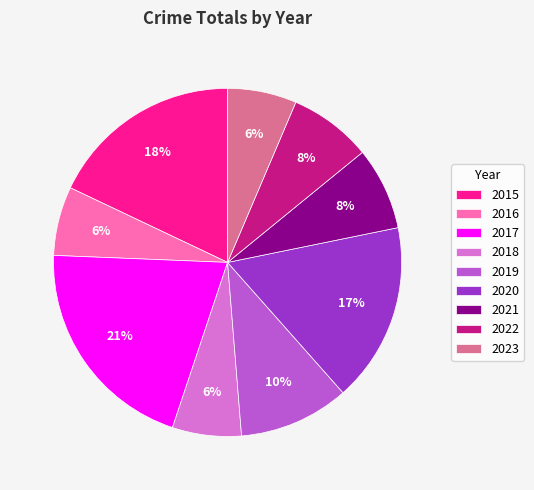

Count the number of slices in the pie.

9